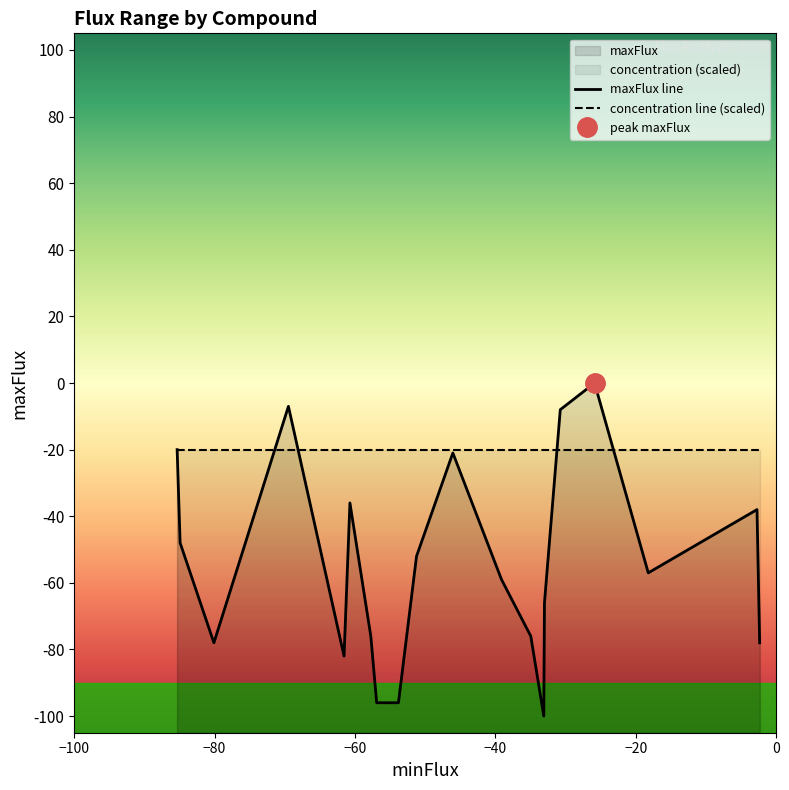

How many lines are shown in the chart?

2